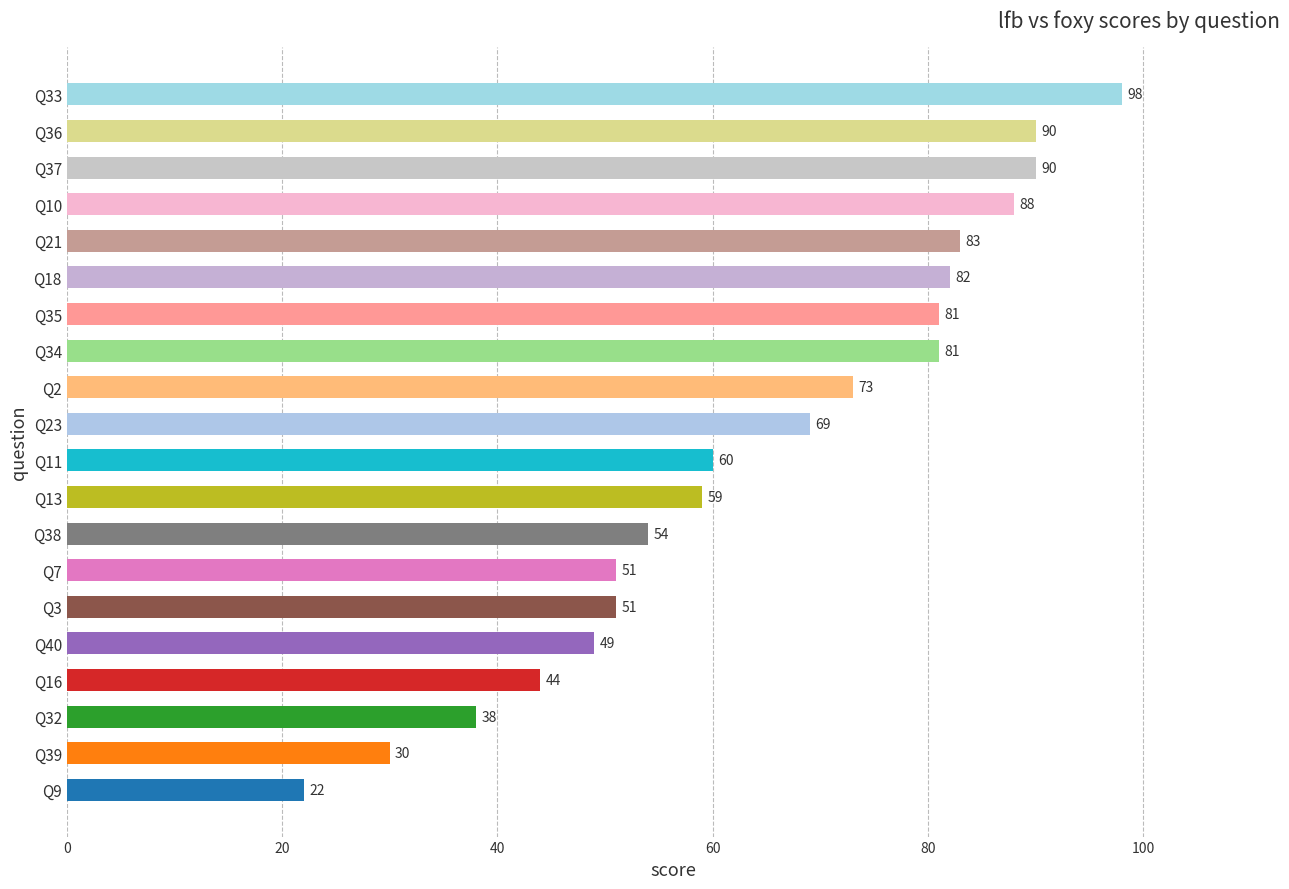

How many data points are less than 69?

10